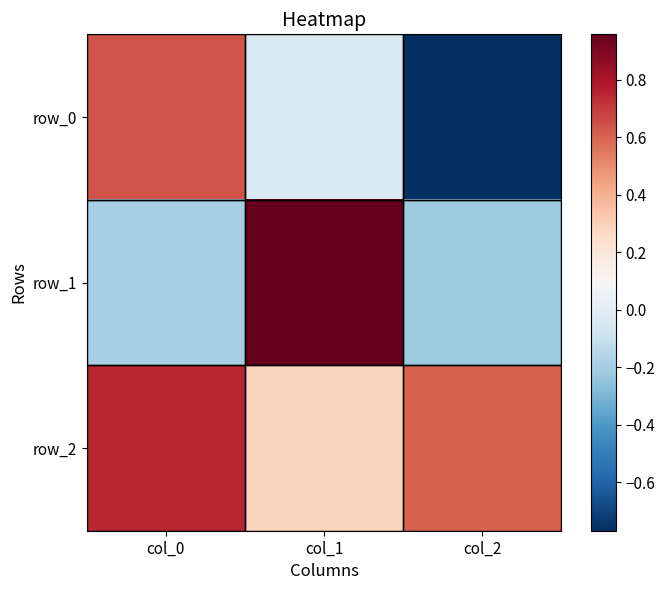

Reading left to right, extract all data points from this chart.

row_0: col_0=0.6	col_1=-0.0	col_2=-0.8
row_1: col_0=-0.2	col_1=1.0	col_2=-0.2
row_2: col_0=0.7	col_1=0.3	col_2=0.6